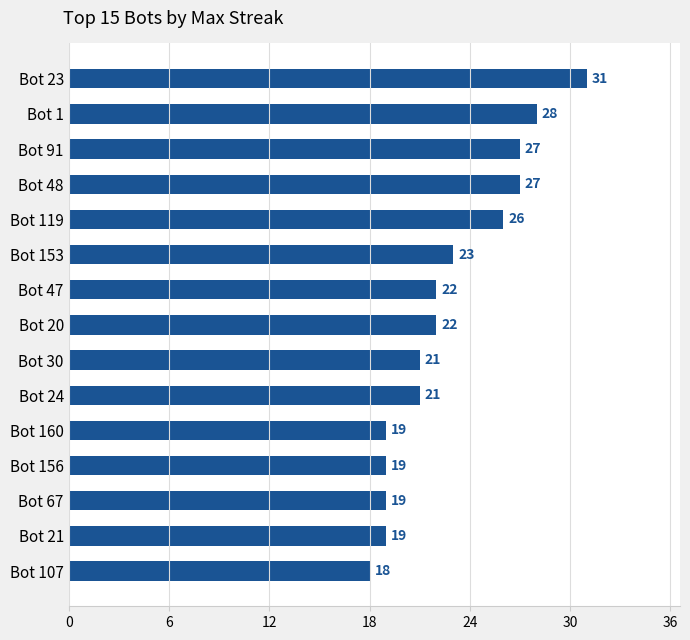

The value at Bot 1 is 44. True or false?

False